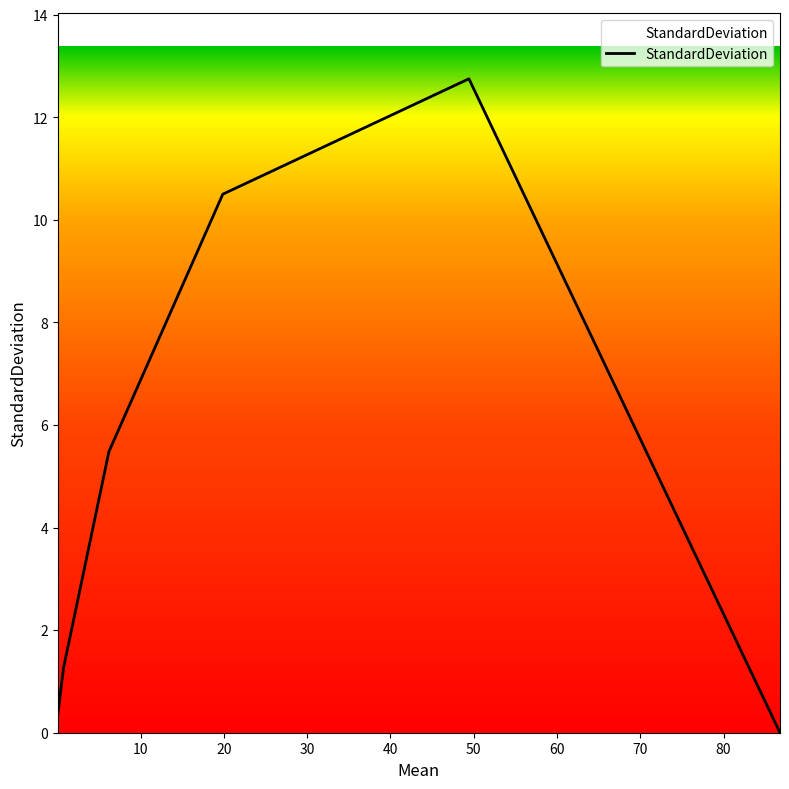

What is the average value?

5.1